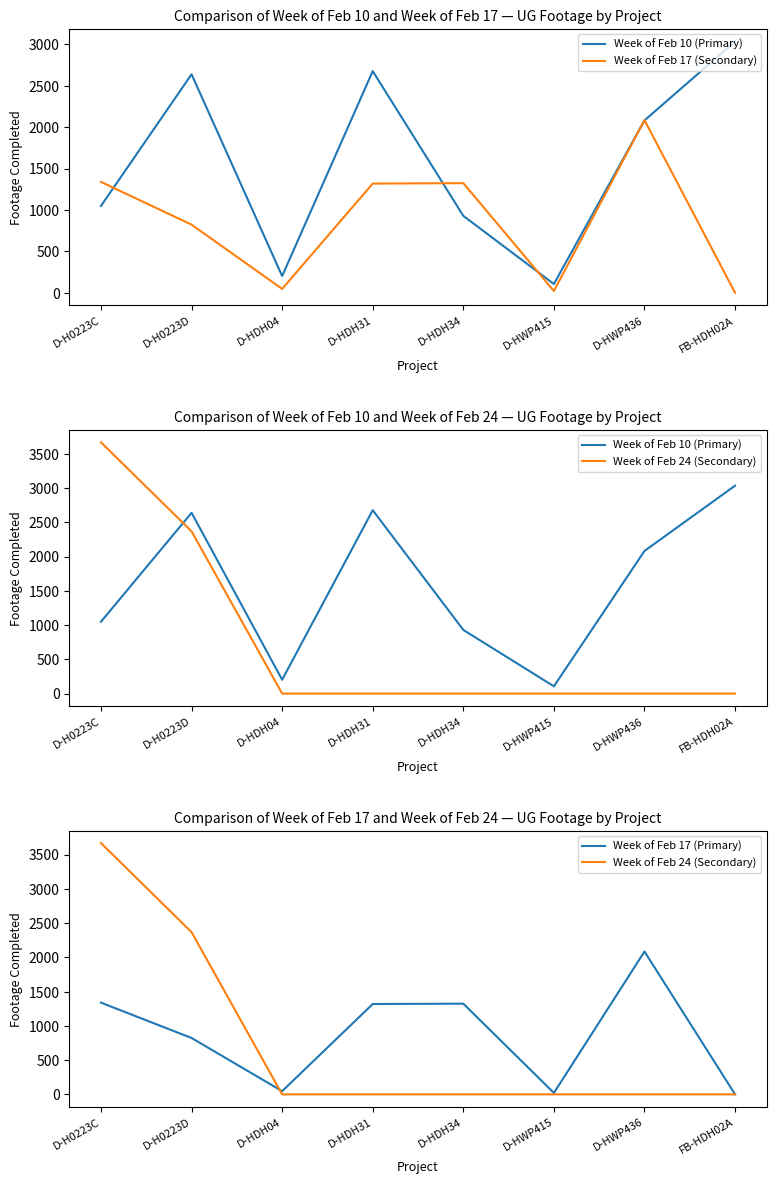

The Week of Feb 17 (Primary) series shows -1105 at FB-HDH02A. True or false?

False